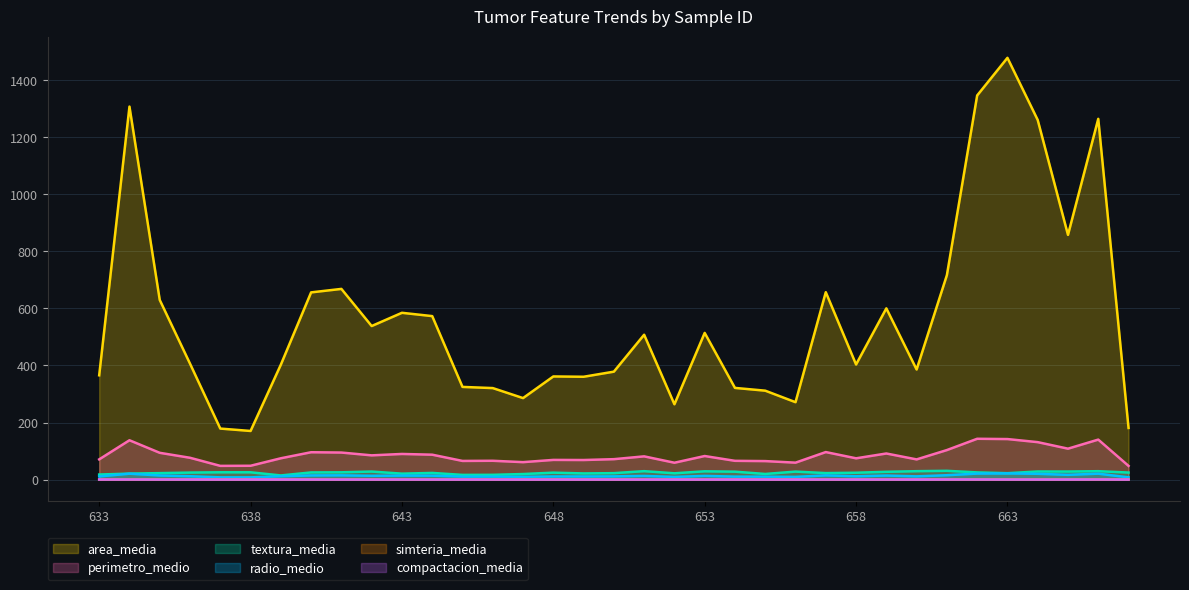

What is the difference between the highest and lowest values at 17?

378.3